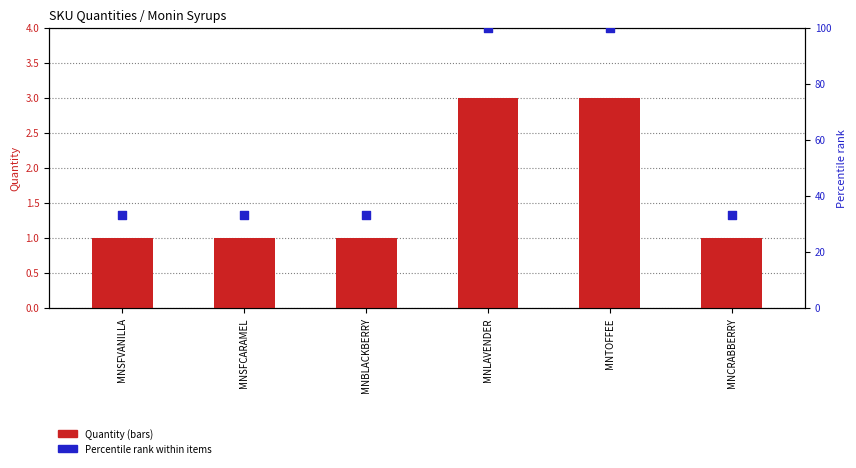

Which series contains the lowest Y value?

Quantity